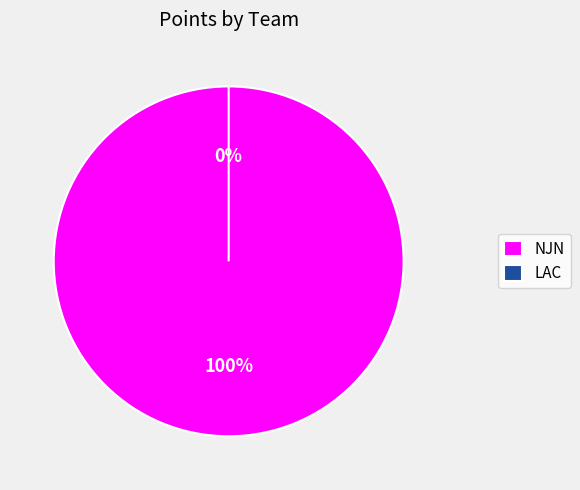

What percentage is the NJN slice, to the nearest percent?

100%